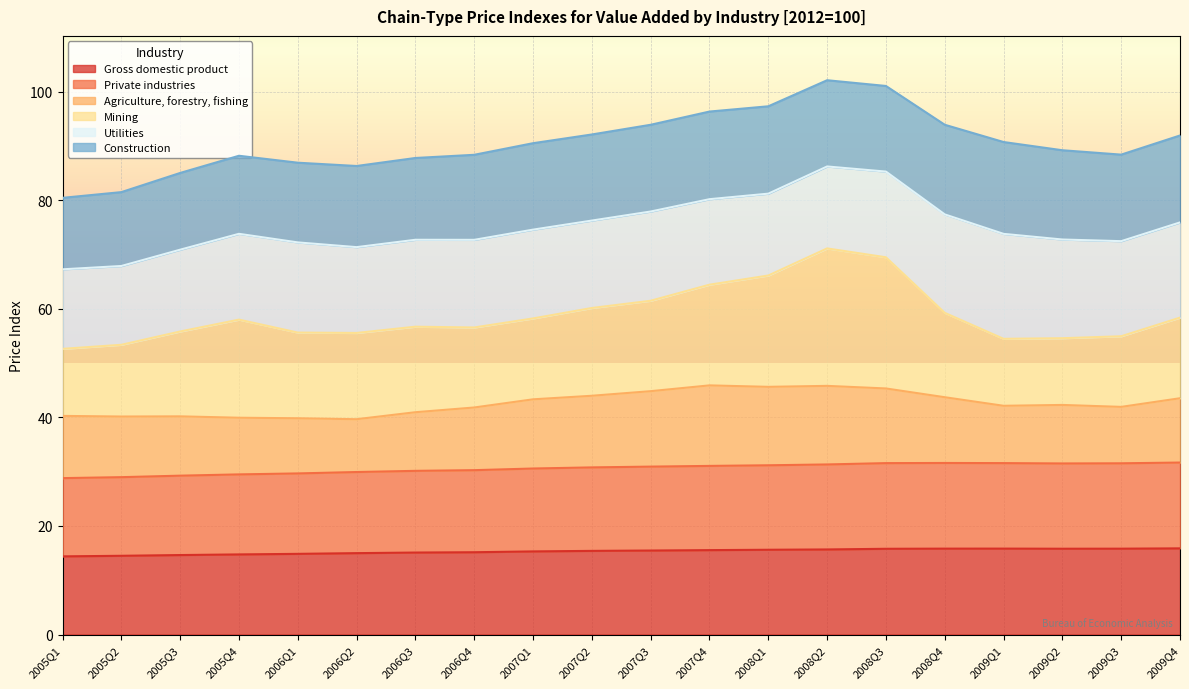

Reading right to left, transcribe all the data shown in this chart.

Gross domestic product: 95.3	94.9	94.9	95.0	95.0	94.8	94.1	93.7	93.3	92.9	92.5	91.9	91.0	90.7	90.0	89.2	88.6	87.9	87.1	86.4
Private industries: 94.9	94.4	94.3	94.5	94.7	94.7	94.0	93.4	93.1	92.8	92.3	91.6	90.7	90.3	89.7	88.9	88.5	87.8	86.9	86.5
Agriculture, forestry, fishing: 71.1	62.4	64.7	63.4	72.7	82.5	86.9	86.7	89.0	83.4	79.2	76.5	69.3	64.8	58.4	61.0	62.6	65.6	67.0	68.8
Mining: 89.1	78.1	73.8	74.0	93.3	145.0	152.0	123.1	111.3	100.0	97.0	89.4	88.5	94.5	95.4	94.7	108.5	93.8	79.3	74.1
Utilities: 105.3	105.1	109.1	116.0	108.9	94.7	90.6	90.5	94.5	98.6	96.7	98.2	96.9	96.1	94.9	99.7	94.9	90.4	87.1	87.9
Construction: 96.1	95.7	98.7	101.5	99.1	94.7	95.3	96.6	96.9	95.9	95.2	95.6	94.0	90.4	89.7	88.1	86.3	84.8	81.7	79.0